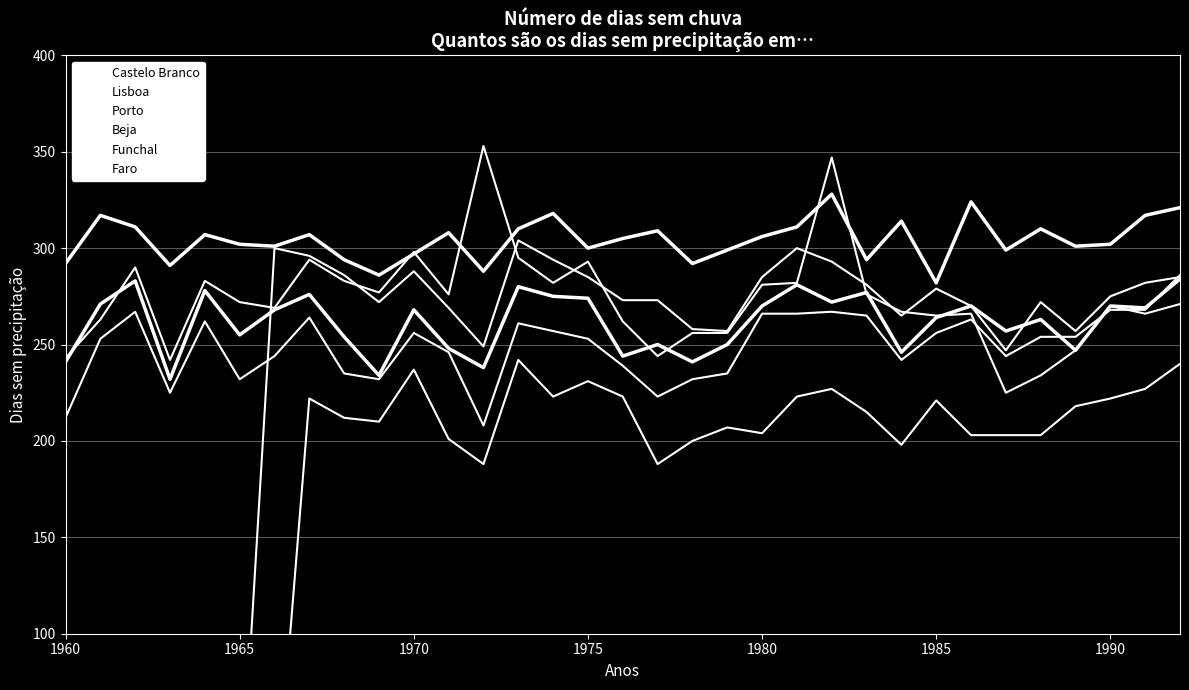

At which label does Faro first exceed 273?

1990